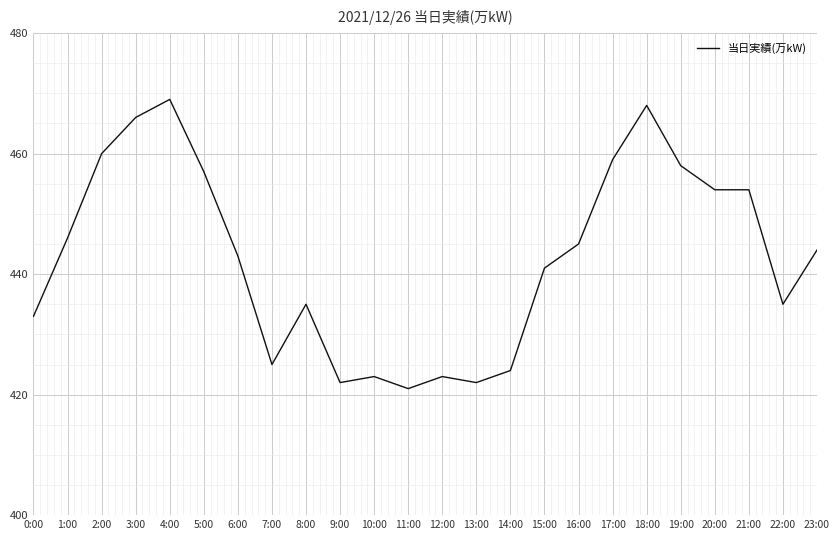

What position from the left is 19:00?

20